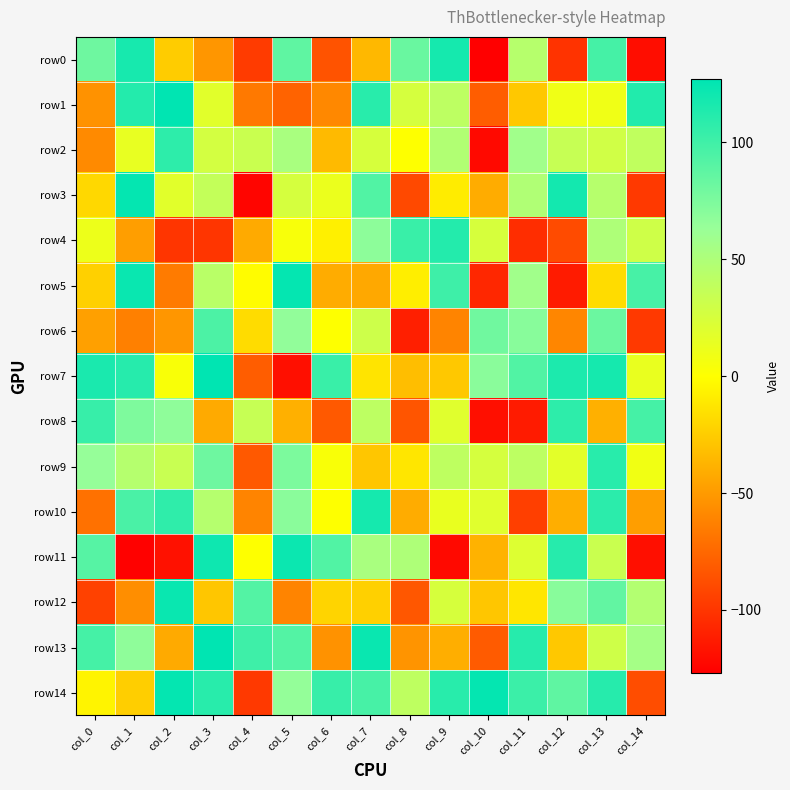

What is the smallest value displayed?

-127